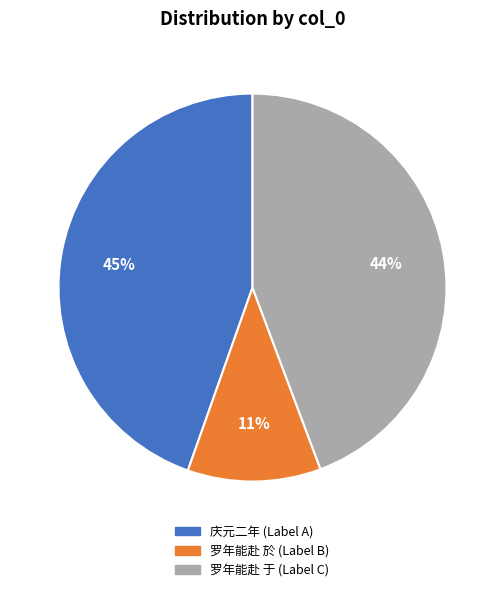

How many slices are in this pie chart?

3